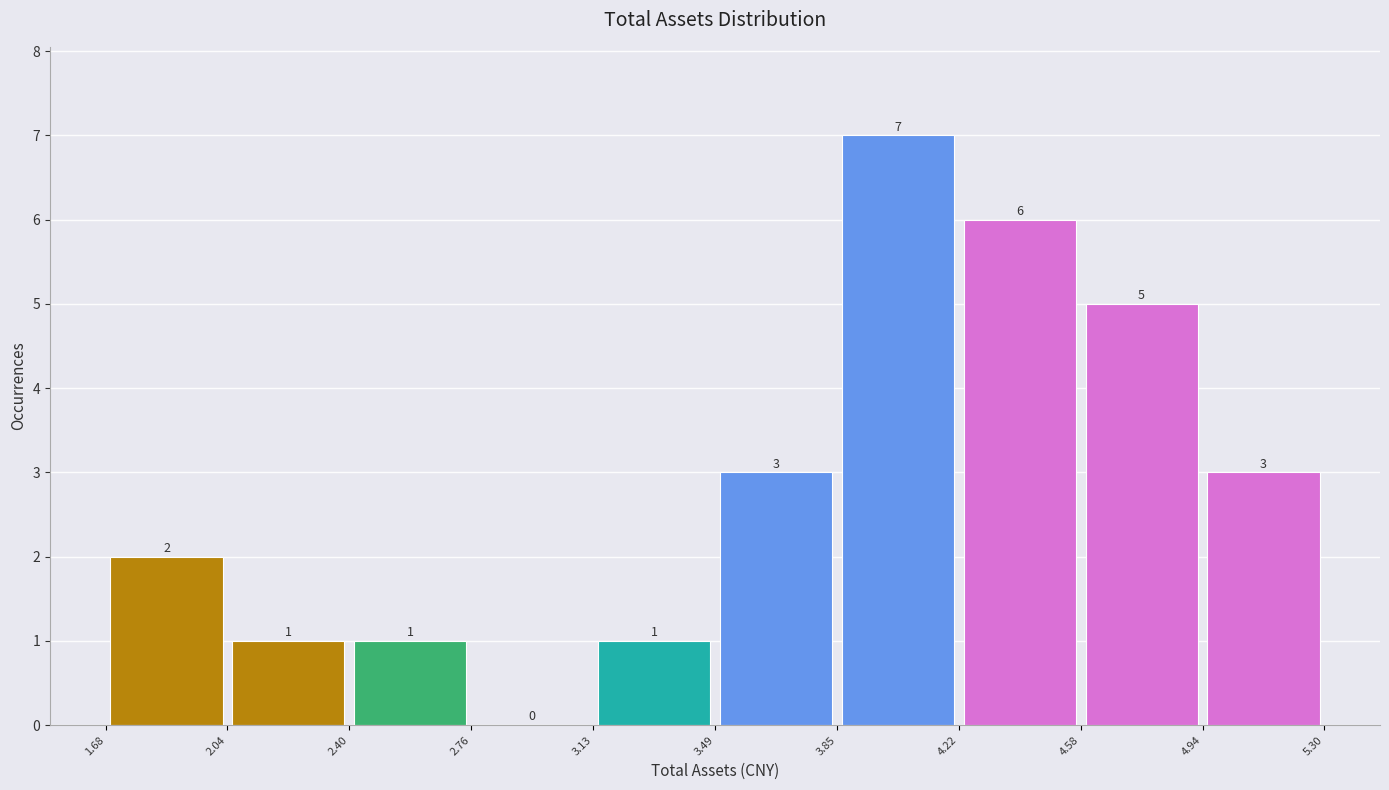

Reading left to right, list every bar in this chart as the range it spans on the x-axis followed by its height.

1.68 to 2.04: 2
2.04 to 2.40: 1
2.40 to 2.76: 1
2.76 to 3.13: 0
3.13 to 3.49: 1
3.49 to 3.85: 3
3.85 to 4.22: 7
4.22 to 4.58: 6
4.58 to 4.94: 5
4.94 to 5.30: 3